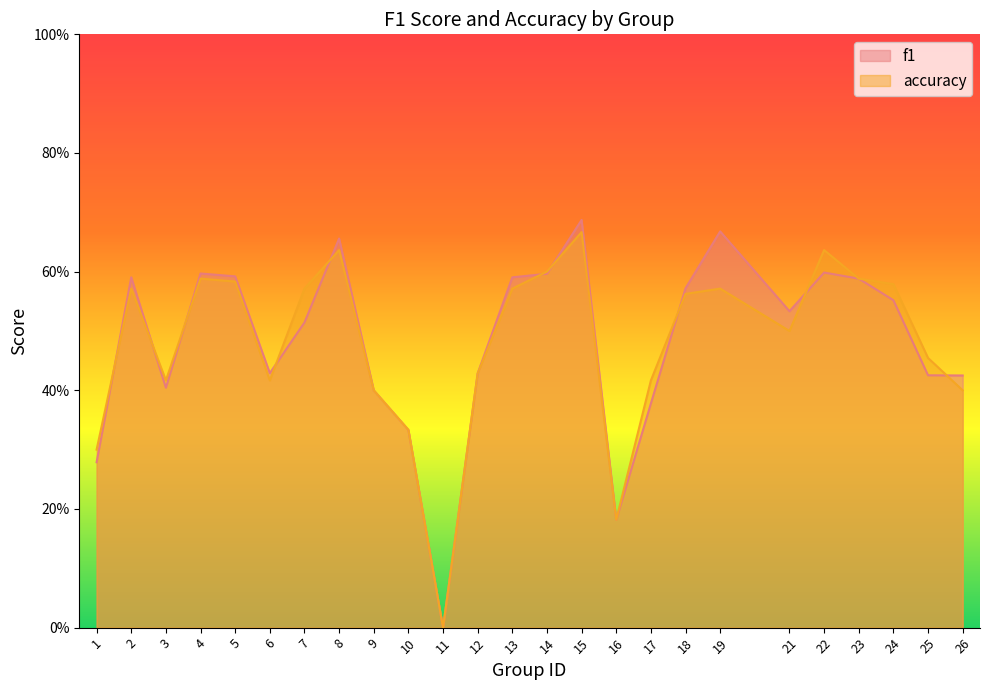

Which series has the widest spread of values?

f1